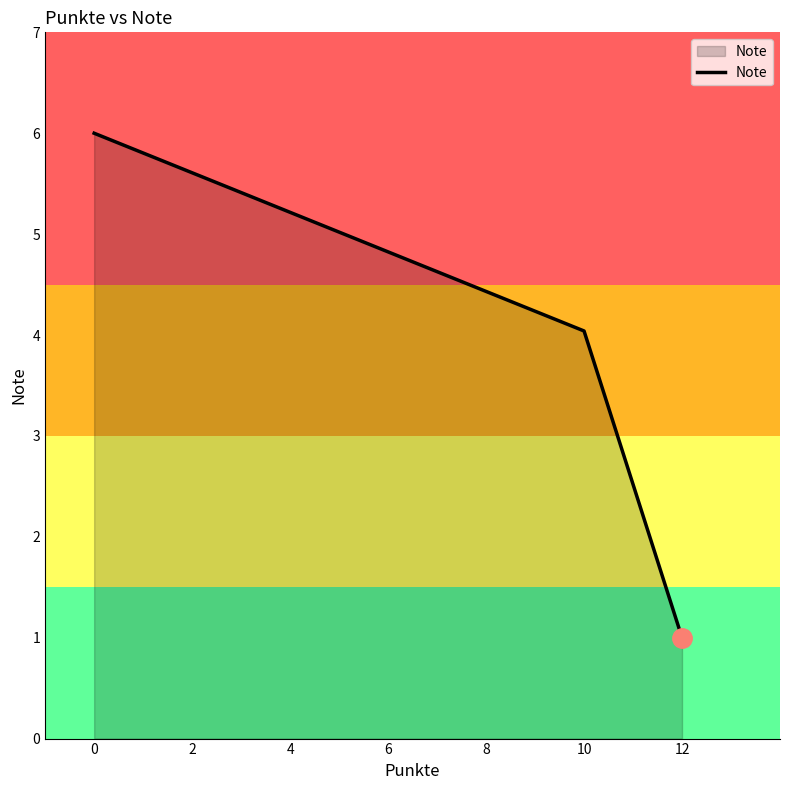

Rank the categories by value from highest to lowest.

0, 10, 12